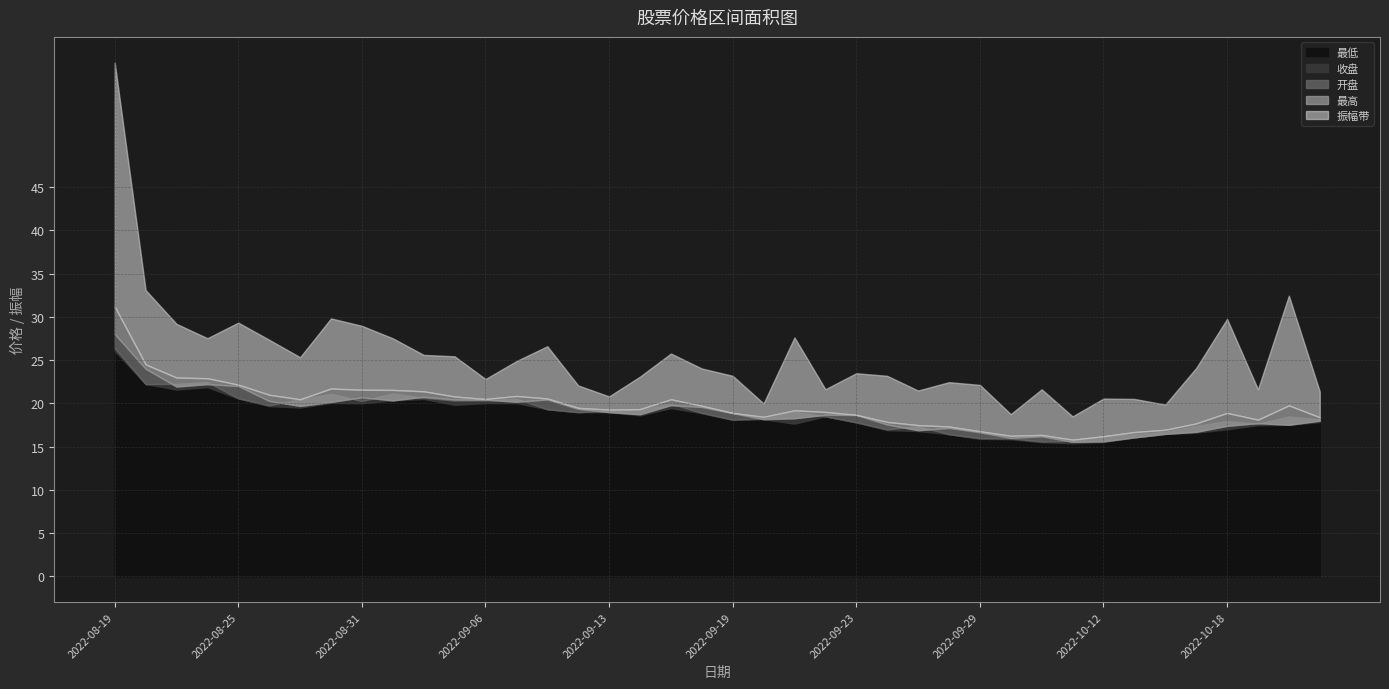

What is the difference between the maximum and minimum values in the 开盘 series?

12.5